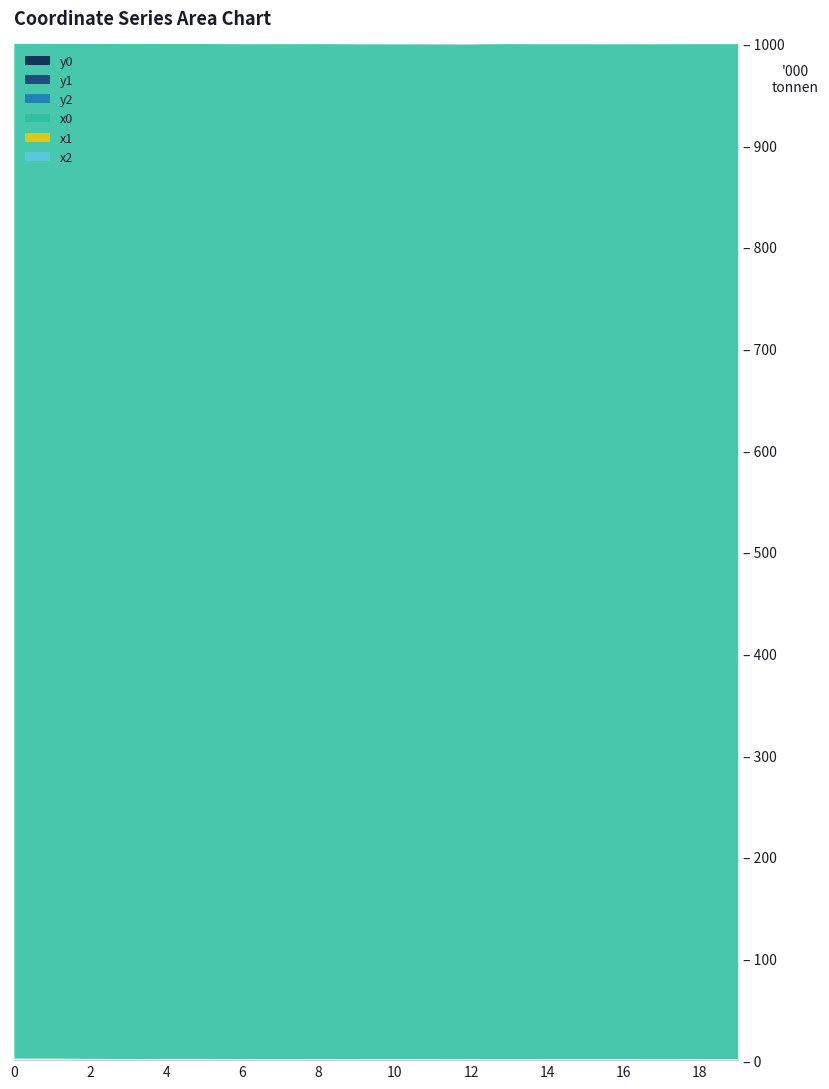

What is the value of the y0 point at the 8th from the left?

0.1